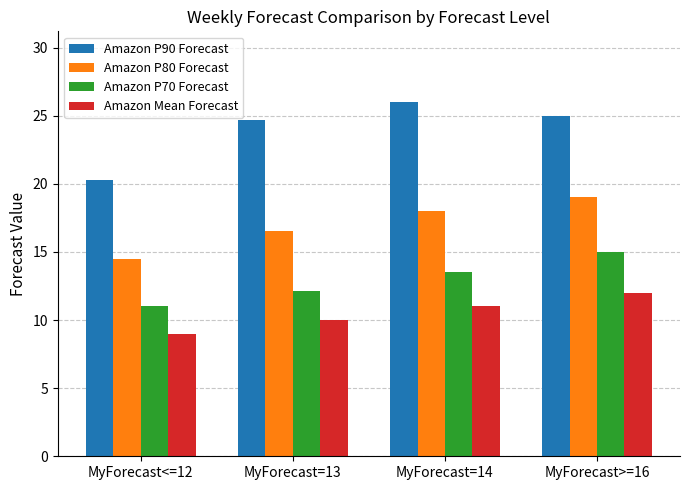

Which series has the largest range (max minus min)?

Amazon P90 Forecast